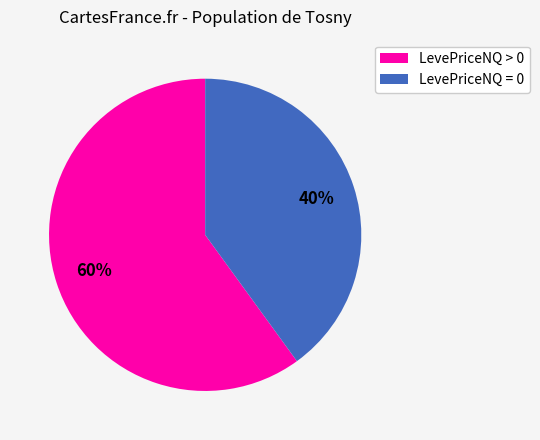

True or false: LevePriceNQ > 0 accounts for 60% of the total.

True